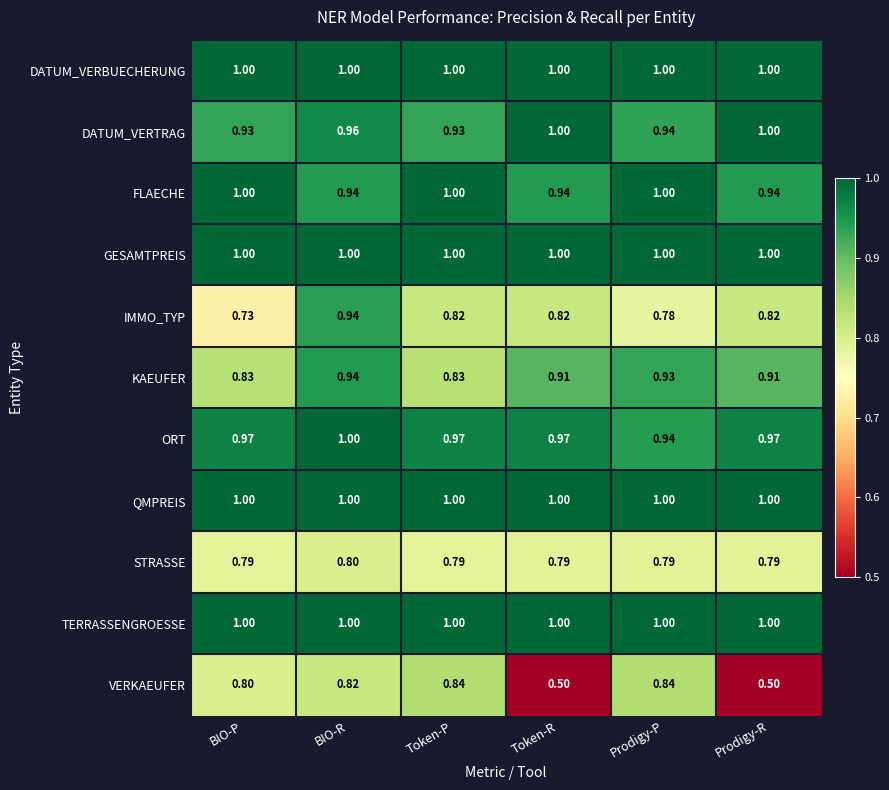

Which series has the largest range (max minus min)?

VERKAEUFER